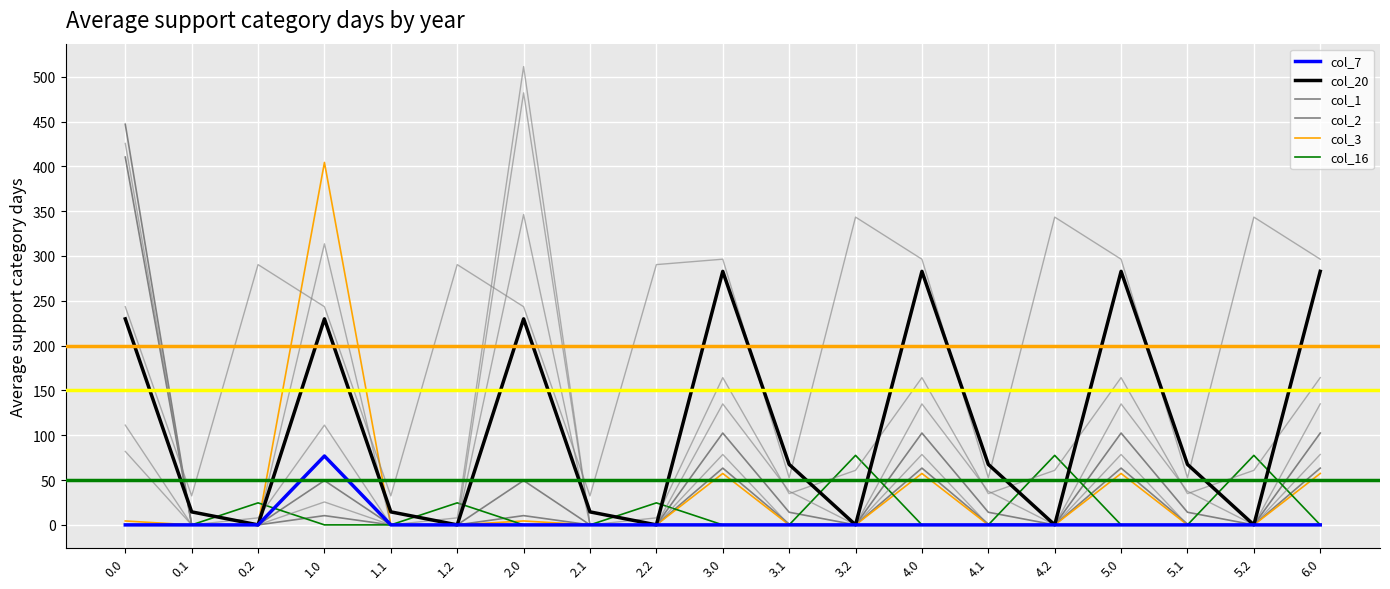

Which series has the widest spread of values?

col_1